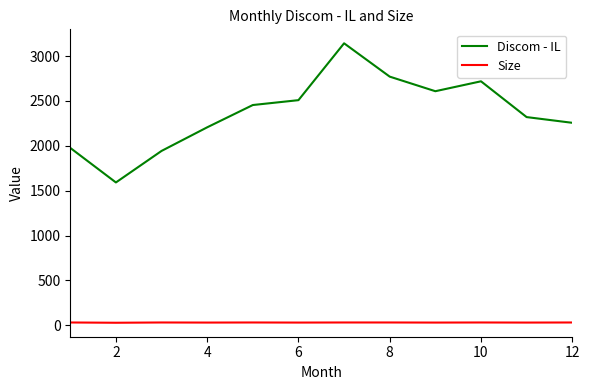

Which series has the widest spread of values?

Discom - IL